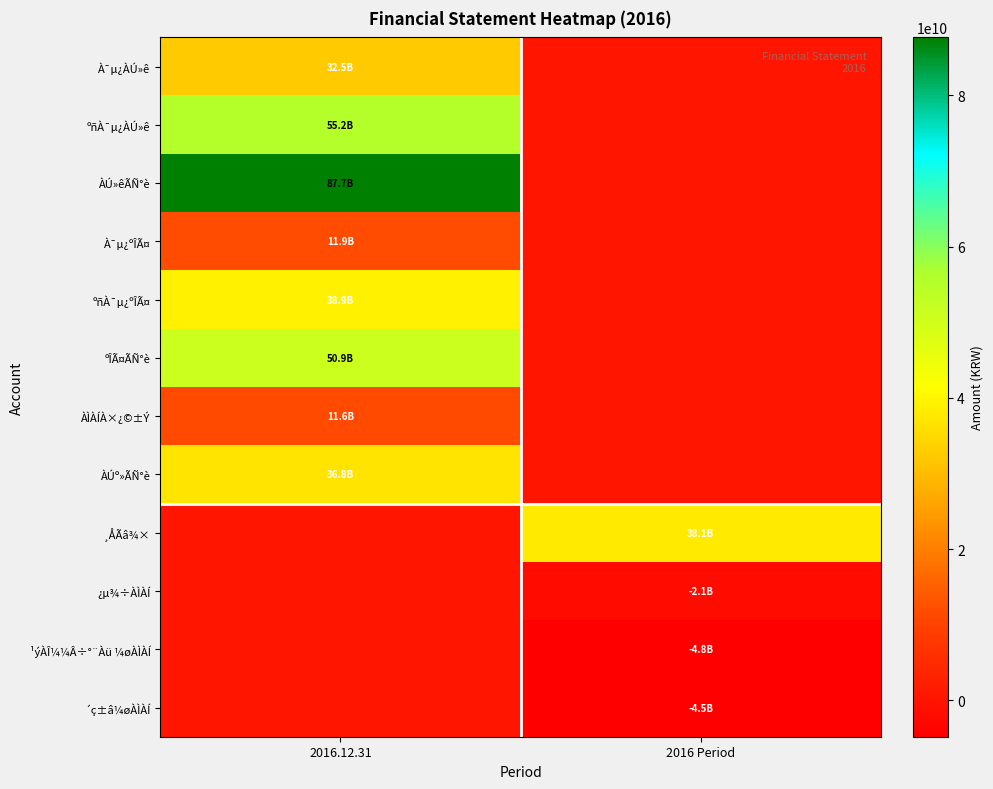

Reading right to left, what are all the values shown in this chart?

À¯µ¿ÀÚ»ê: 2016 Period=0	2016.12.31=32481635911
ºñÀ¯µ¿ÀÚ»ê: 2016 Period=0	2016.12.31=55199228168
ÀÚ»êÃÑ°è: 2016 Period=0	2016.12.31=87680864079
À¯µ¿ºÎÃ¤: 2016 Period=0	2016.12.31=11949942762
ºñÀ¯µ¿ºÎÃ¤: 2016 Period=0	2016.12.31=38936587402
ºÎÃ¤ÃÑ°è: 2016 Period=0	2016.12.31=50886530164
ÀÌÀÍÀ×¿©±Ý: 2016 Period=0	2016.12.31=11647215202
ÀÚº»ÃÑ°è: 2016 Period=0	2016.12.31=36794333915
¸ÅÃâ¾×: 2016 Period=38068710720	2016.12.31=0
¿µ¾÷ÀÌÀÍ: 2016 Period=-2126608376	2016.12.31=0
¹ýÀÎ¼¼Â÷°¨Àü ¼øÀÌÀÍ: 2016 Period=-4815597526	2016.12.31=0
´ç±â¼øÀÌÀÍ: 2016 Period=-4458631593	2016.12.31=0